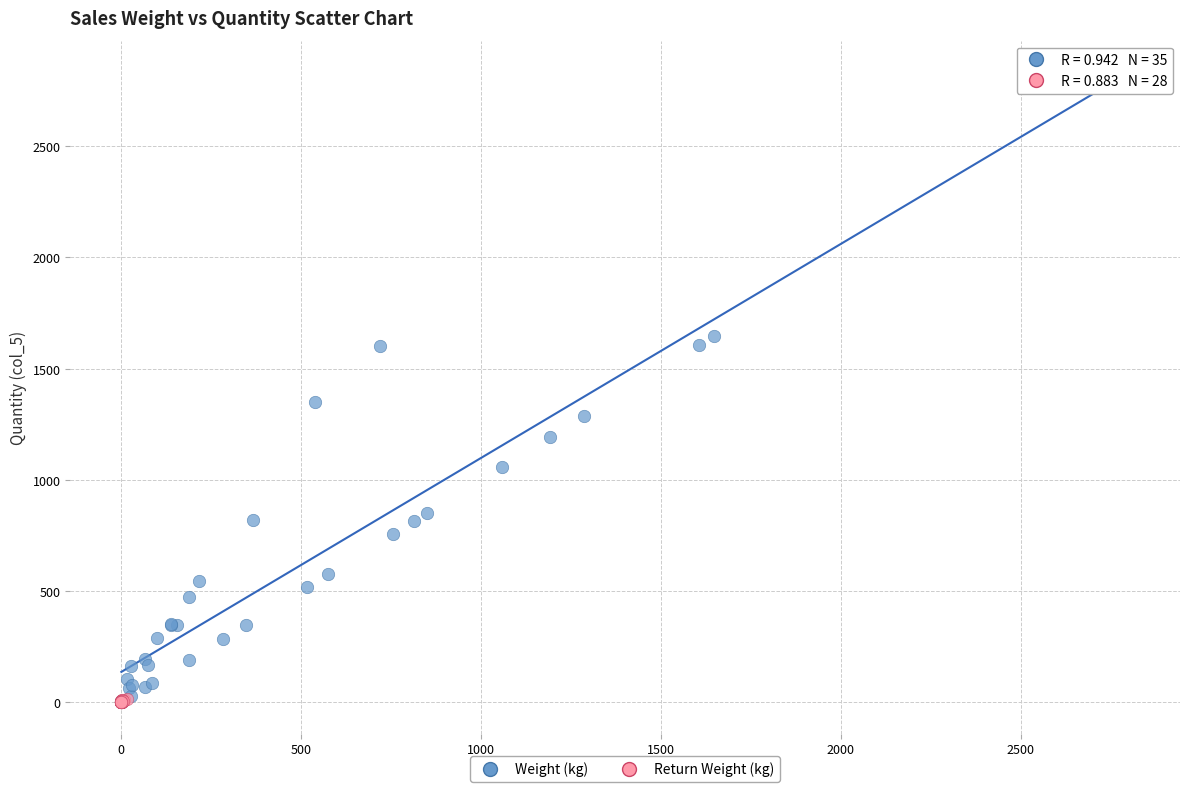

Which series reaches the maximum Y coordinate?

Weight (kg)